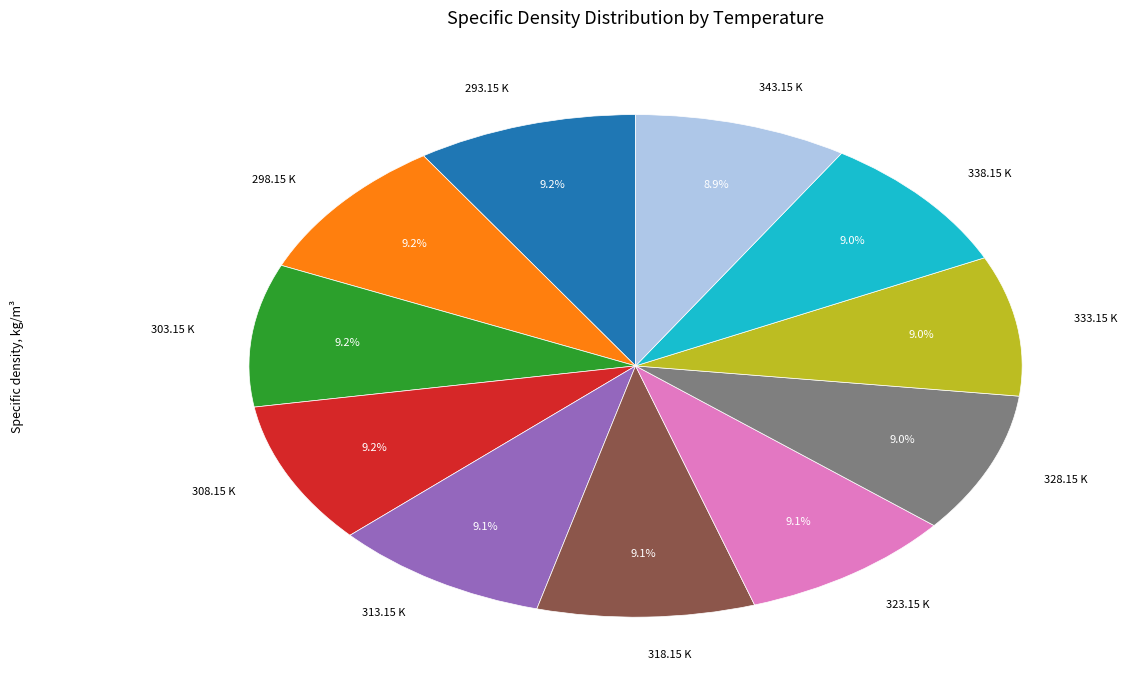

Does any single category account for the majority?

No